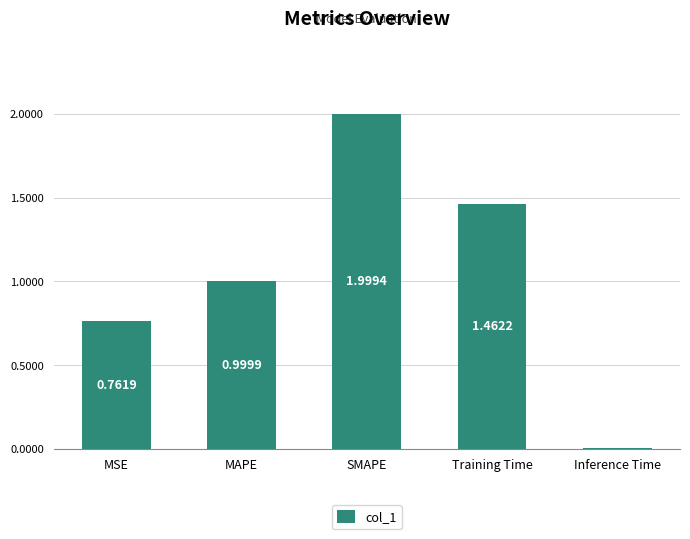

What is the change in value from MSE to MAPE?

+0.2